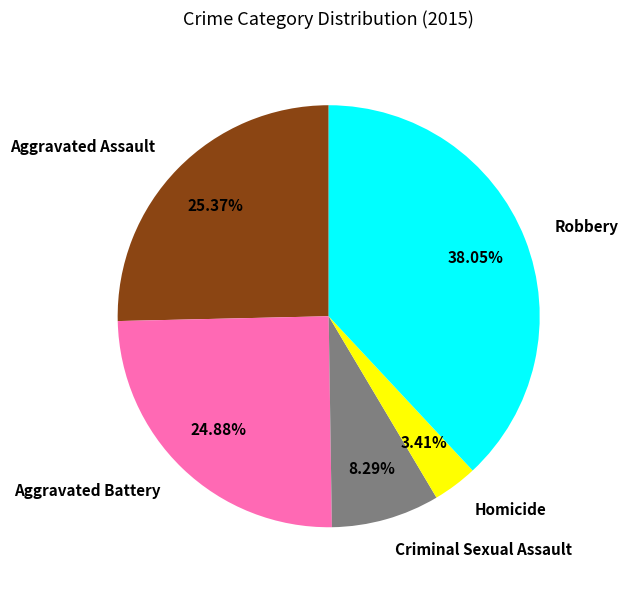

How many slices are in this pie chart?

5